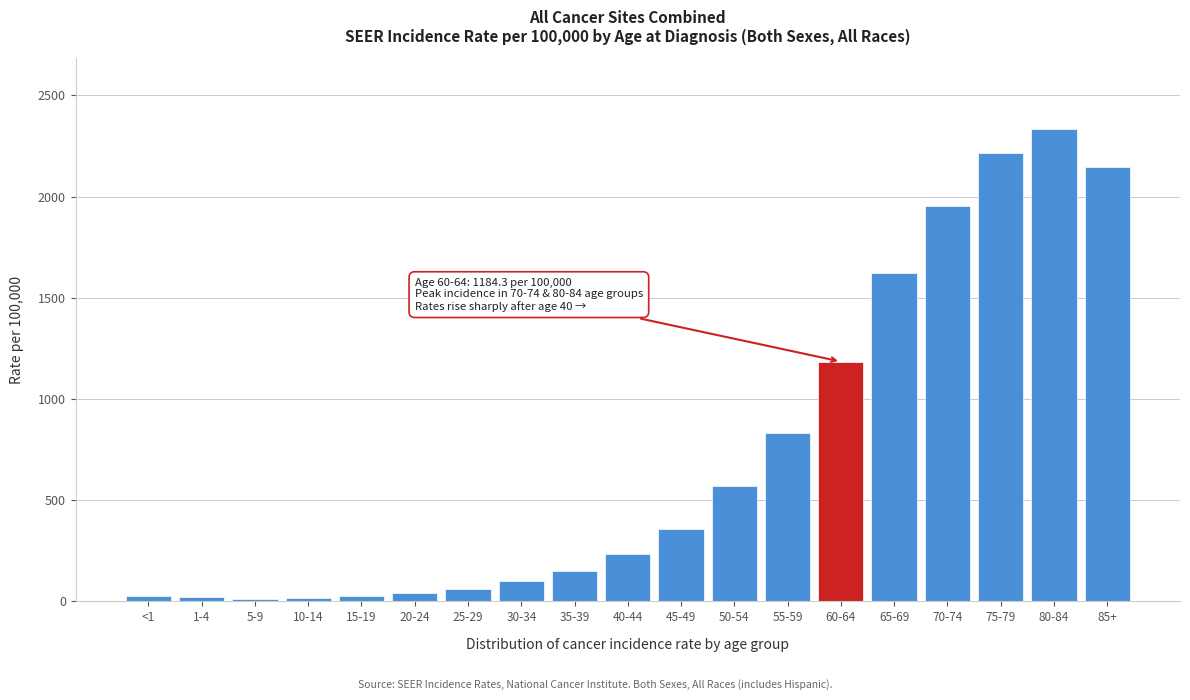

What is the change in value from 30-34 to 70-74?

+1855.7